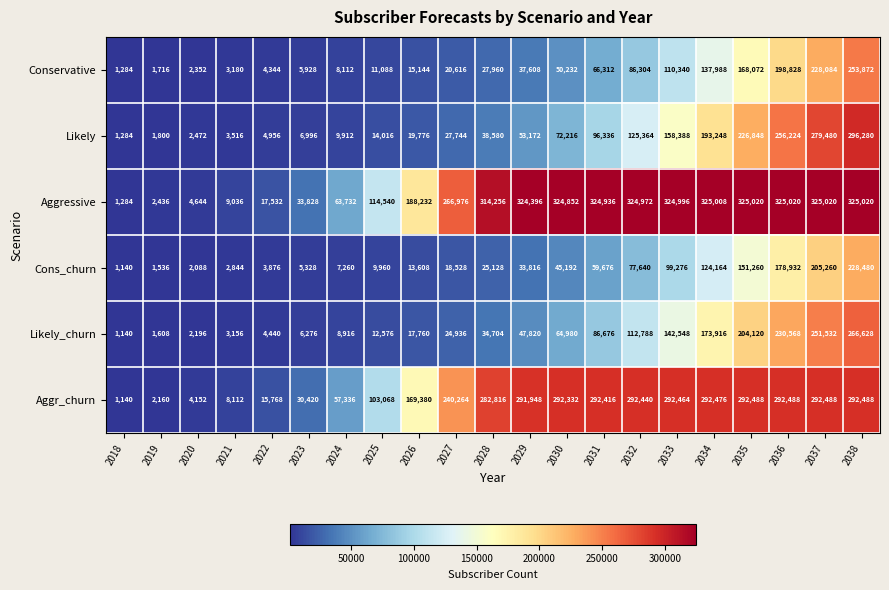

Rank the series at 2023 from highest to lowest value.

Aggressive, Aggr_churn, Likely, Likely_churn, Conservative, Cons_churn